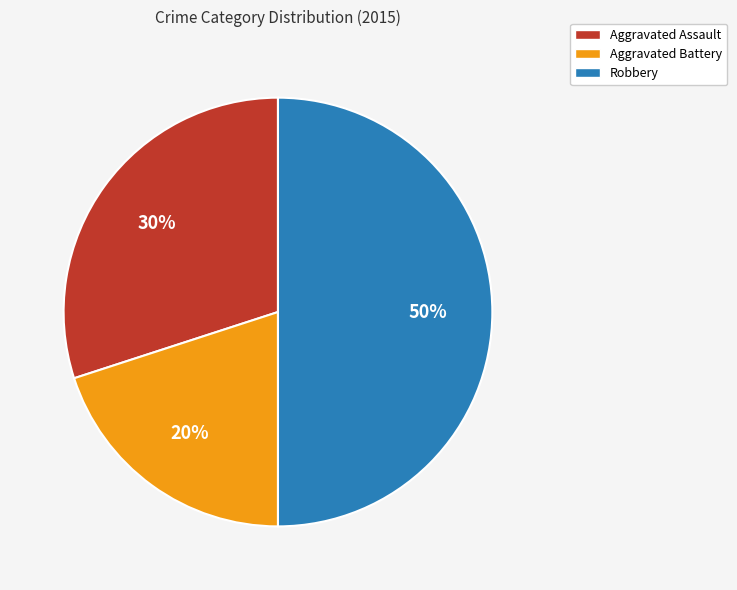

To the nearest percent, what portion does Robbery represent?

50%